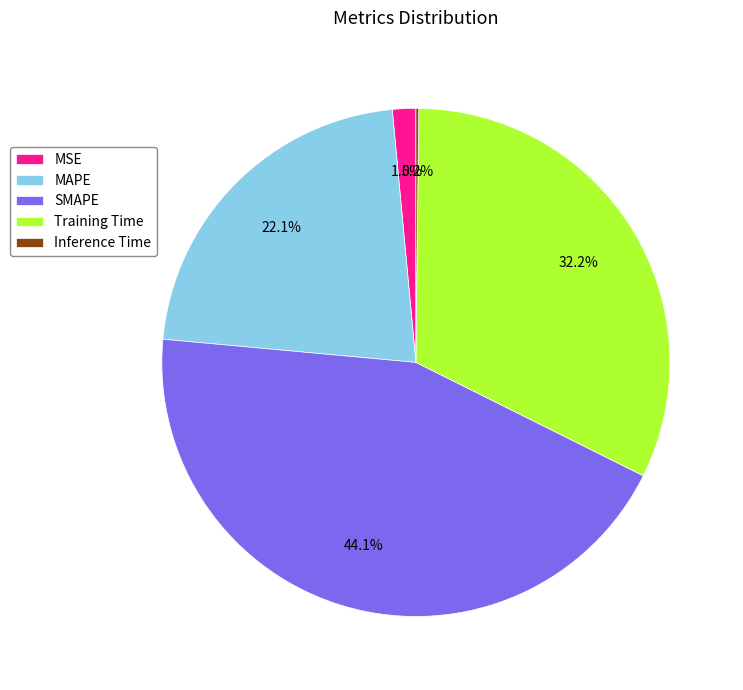

What is the largest slice in the pie chart?

SMAPE